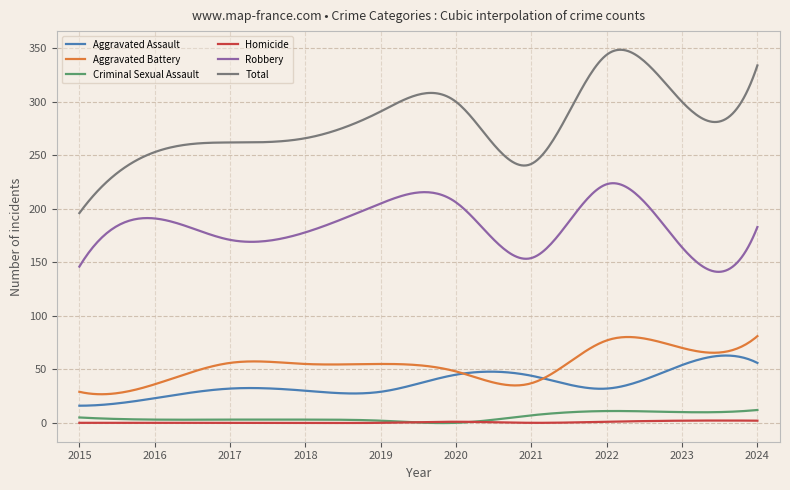

True or false: Homicide and Robbery cross at least once.

False